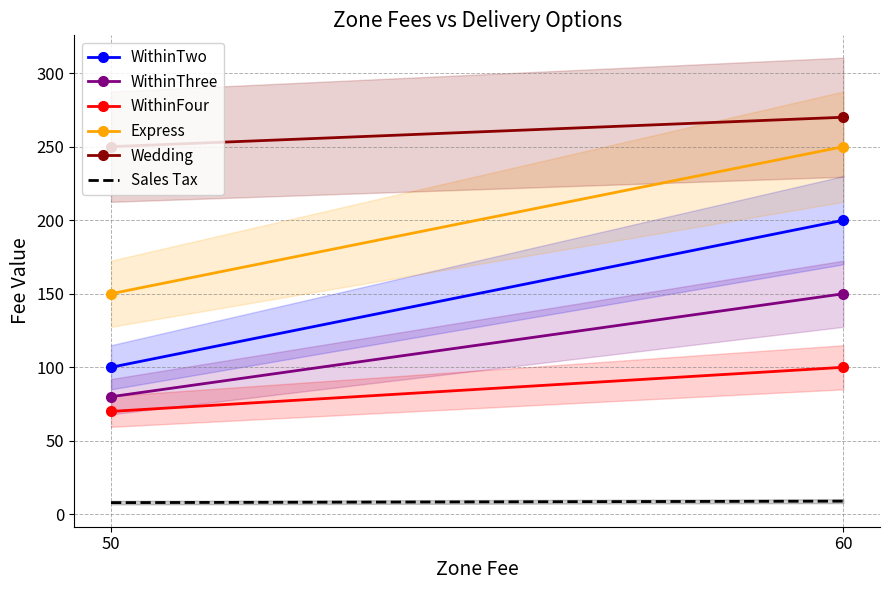

What is the value of the Sales Tax point at the 2nd from the left?

9